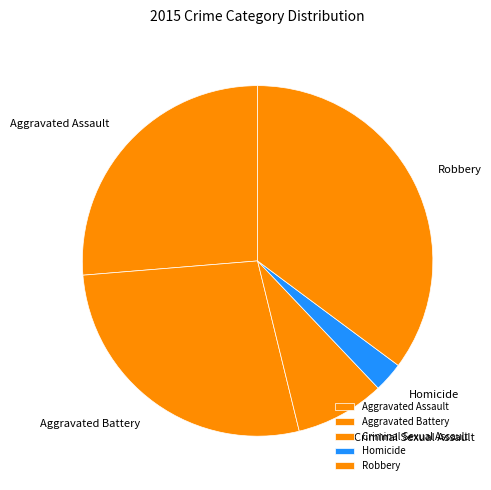

Rank the categories by value from lowest to highest.

Homicide, Criminal Sexual Assault, Aggravated Assault, Aggravated Battery, Robbery